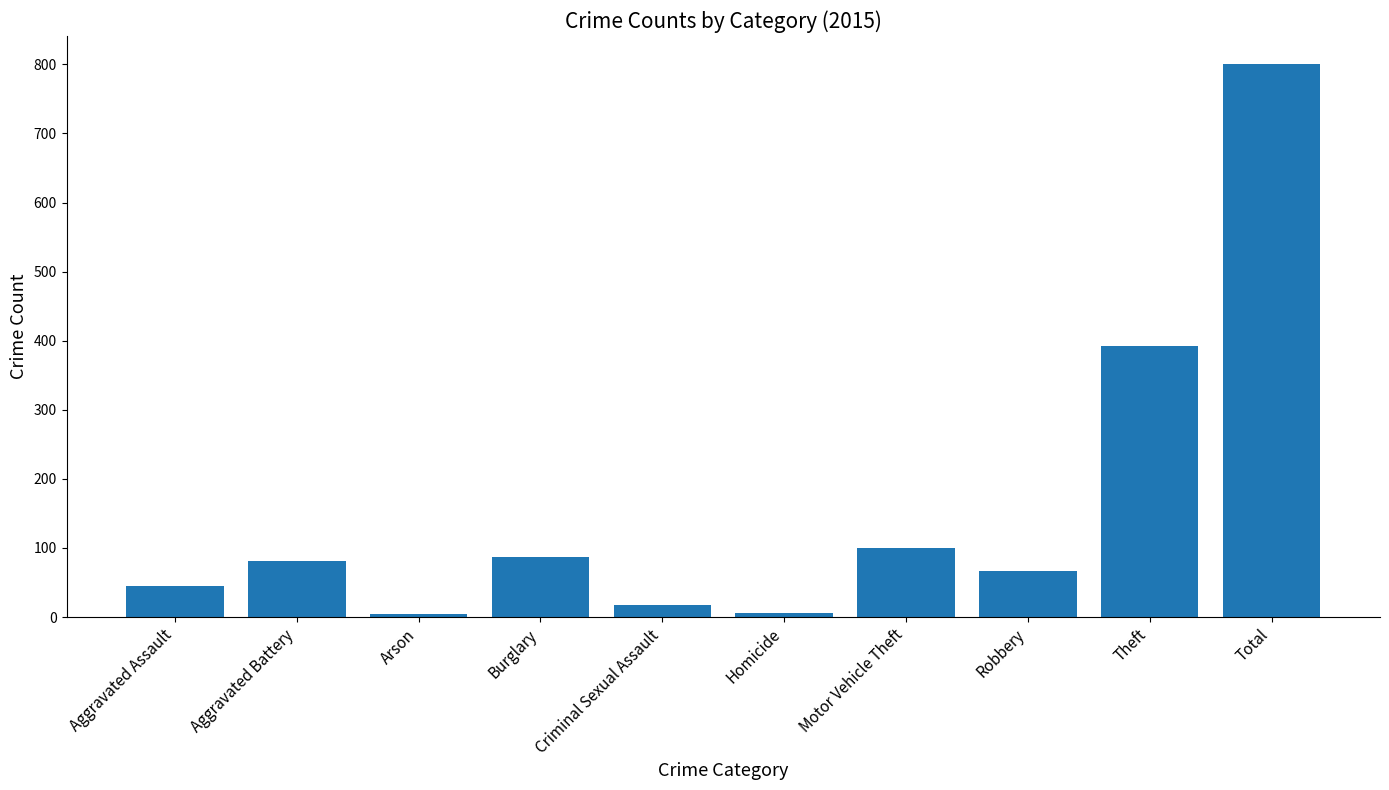

What is the label of the 5th bar from the left?

Criminal Sexual Assault